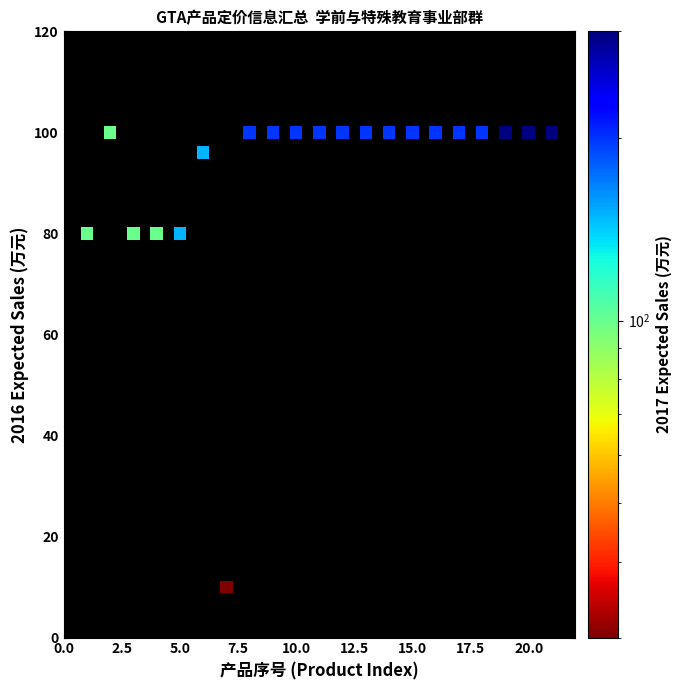

What is the range of Y values (max minus min)?

90